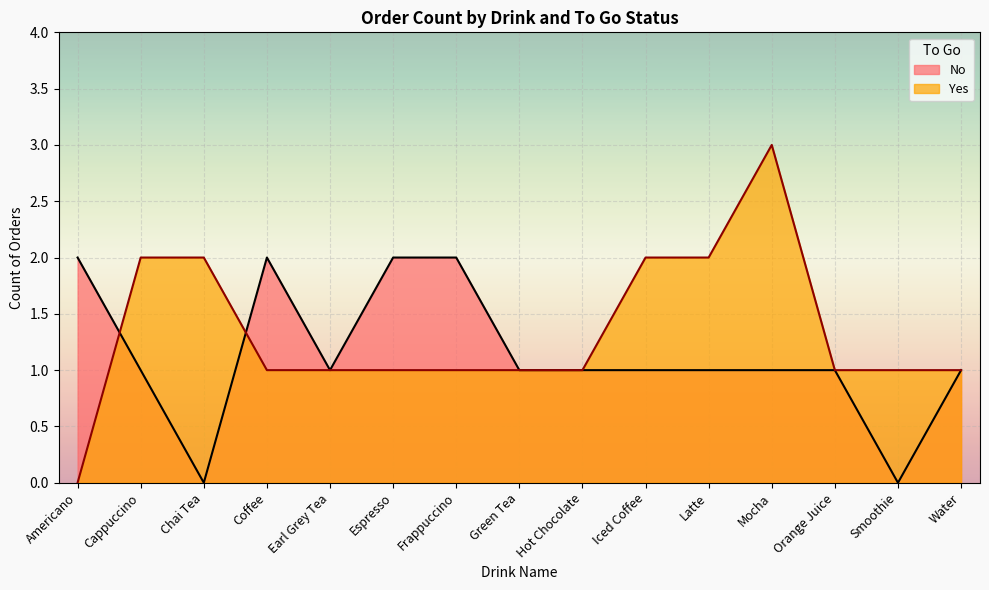

Which series has the largest total across all categories?

Yes